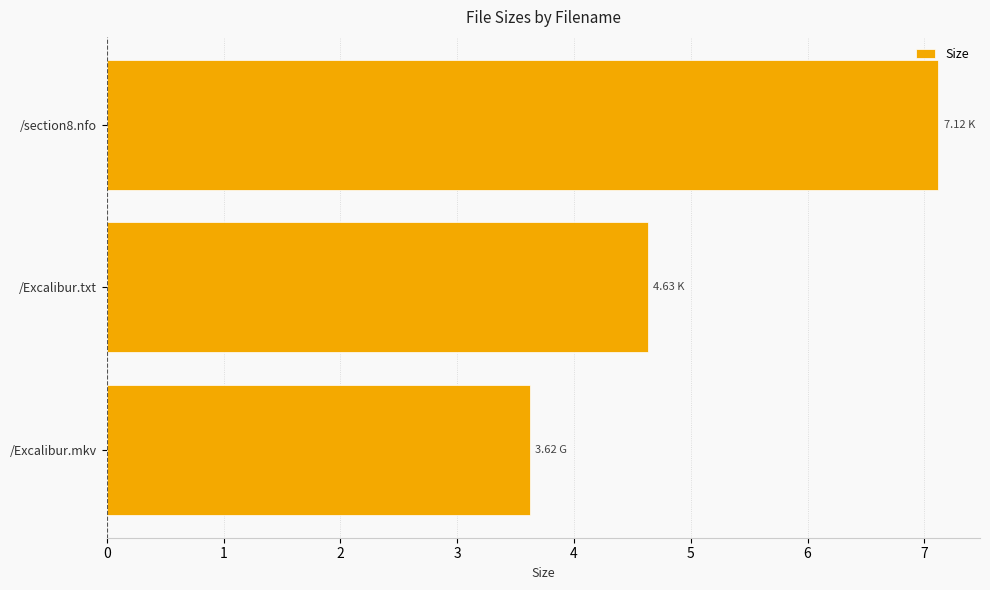

Rank the categories by value from lowest to highest.

/Excalibur.mkv, /Excalibur.txt, /section8.nfo